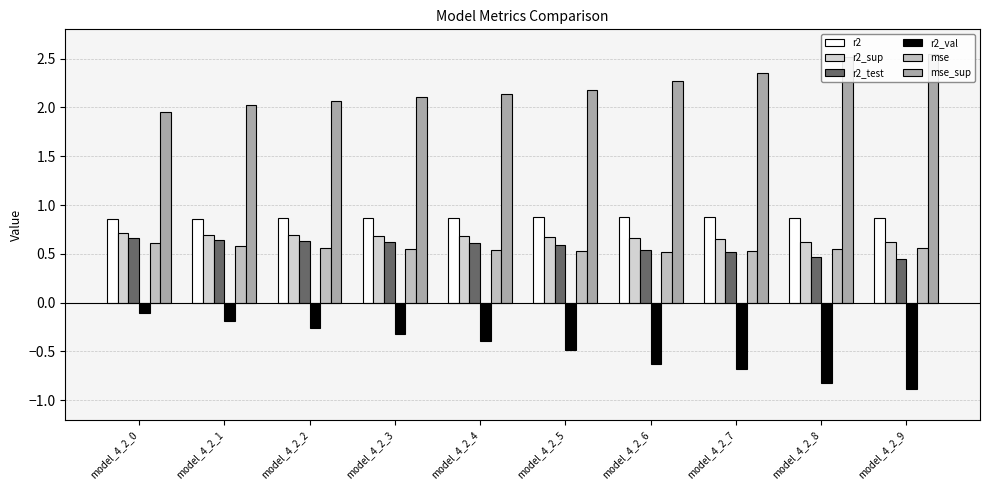

Count the number of categories in the chart.

10